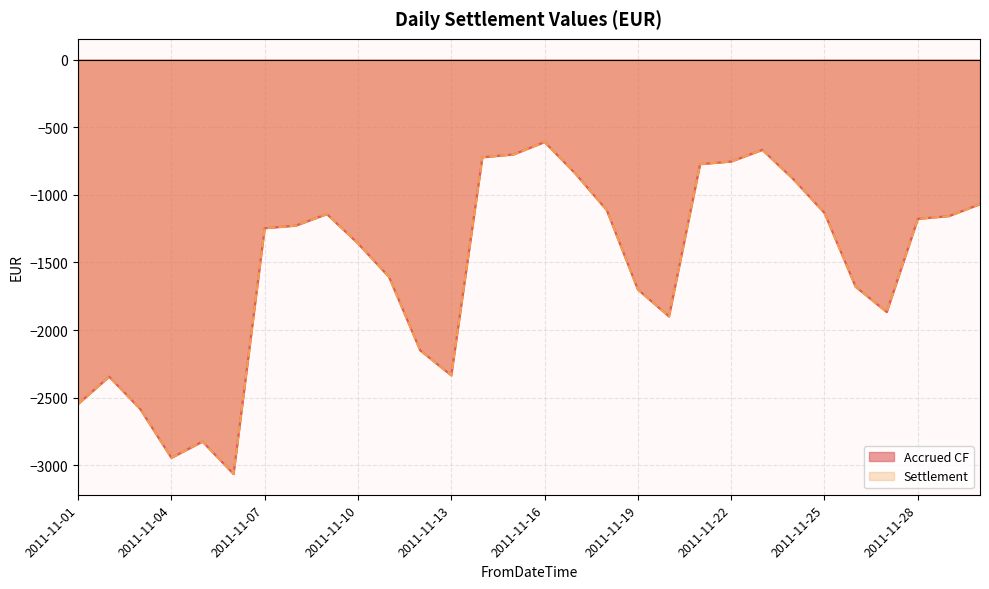

Reading left to right, extract all data points from this chart.

Accrued CF: -2546.4	-2344.8	-2584.8	-2944.8	-2824.8	-3064.8	-1247.1	-1227.8	-1142.4	-1359.8	-1608.2	-2150.5	-2335.5	-722.5	-701.6	-609.7	-845.6	-1114.2	-1700.5	-1899.5	-773.2	-753.8	-667.6	-885.1	-1134.8	-1680.0	-1867.1	-1177.9	-1157.3	-1068.8
Settlement: -2546.4	-2344.8	-2584.8	-2944.8	-2824.8	-3064.8	-1247.1	-1227.8	-1142.4	-1359.8	-1608.2	-2150.5	-2335.5	-722.5	-701.6	-609.7	-845.6	-1114.2	-1700.5	-1899.5	-773.2	-753.8	-667.6	-885.1	-1134.8	-1680.0	-1867.1	-1177.9	-1157.3	-1068.8